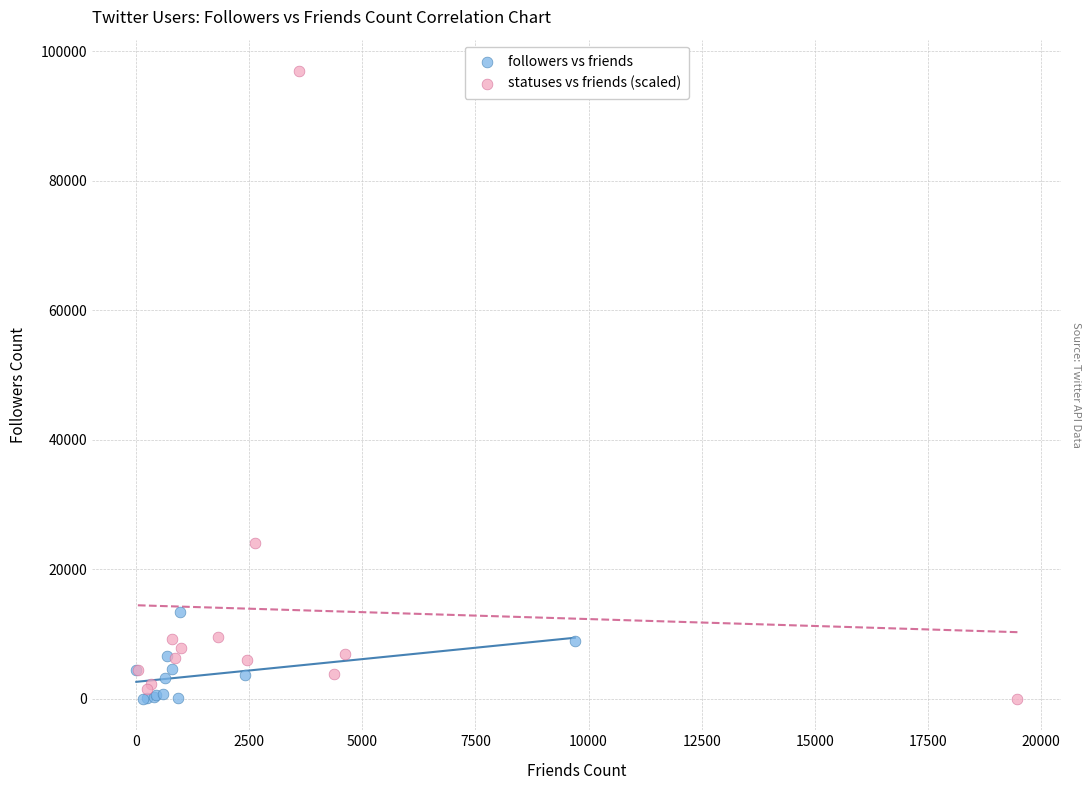

Which series contains the highest Y value?

statuses vs friends (scaled)